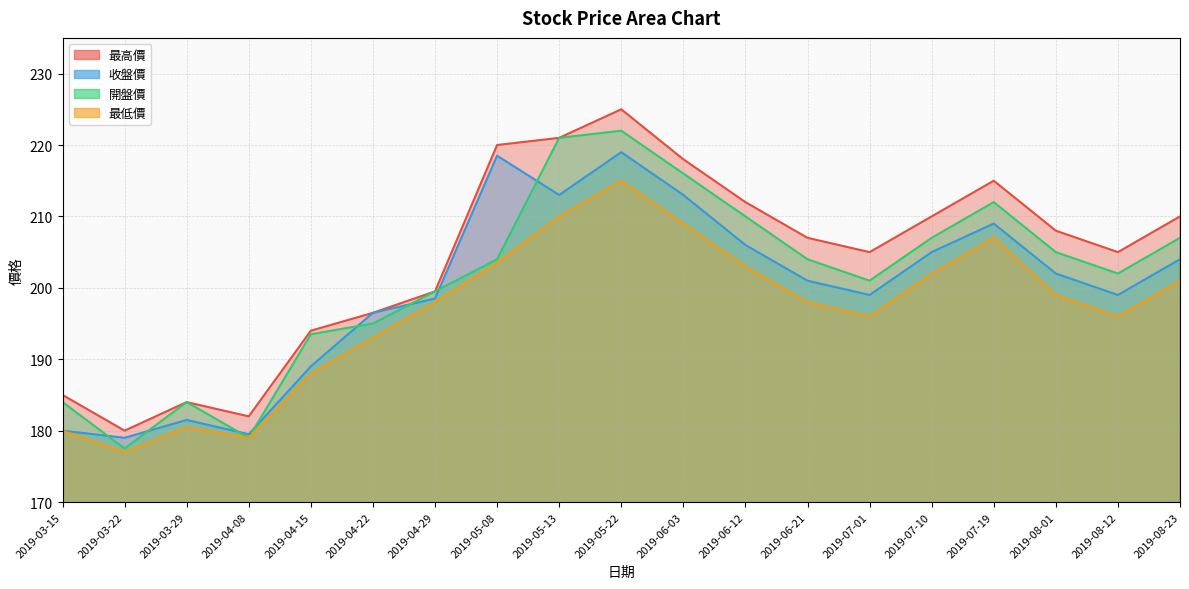

True or false: 收盤價 and 最低價 cross at least once.

False